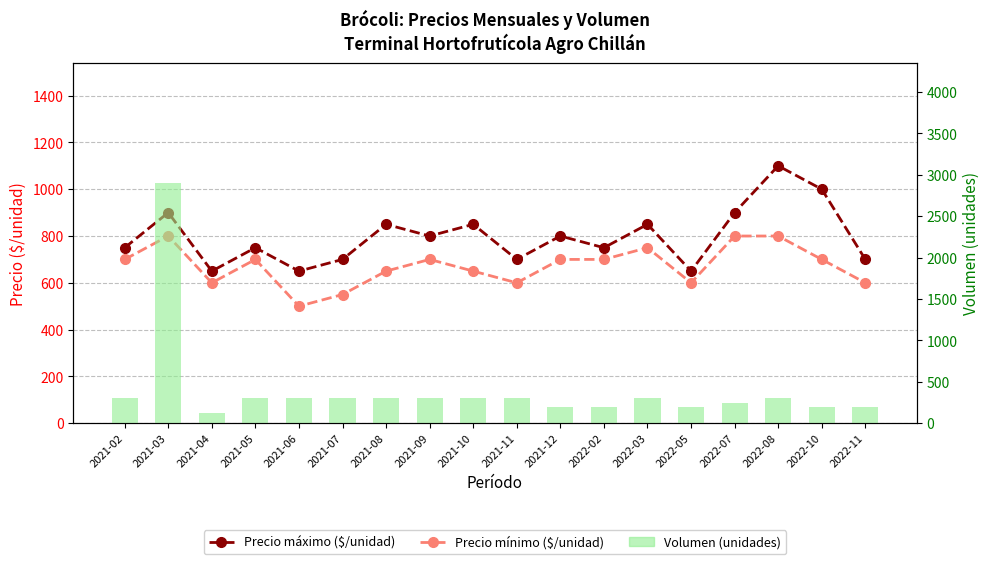

What is the sum of the Volumen (unidades) values at 2021-08 and 2021-12?

500